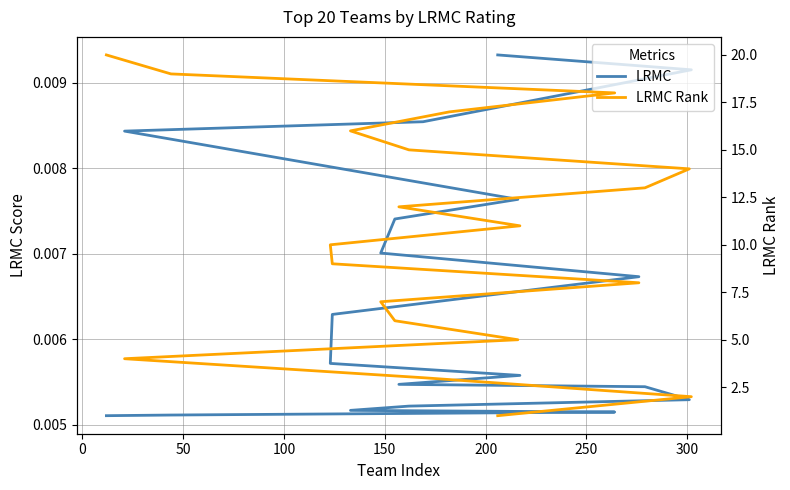

How many categories are shown in the chart?

20